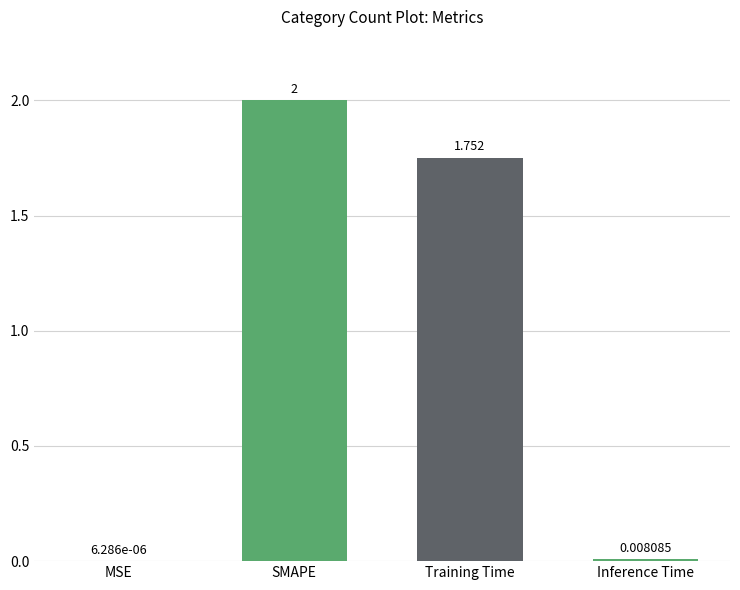

What is the change in value from MSE to Training Time?

+1.8